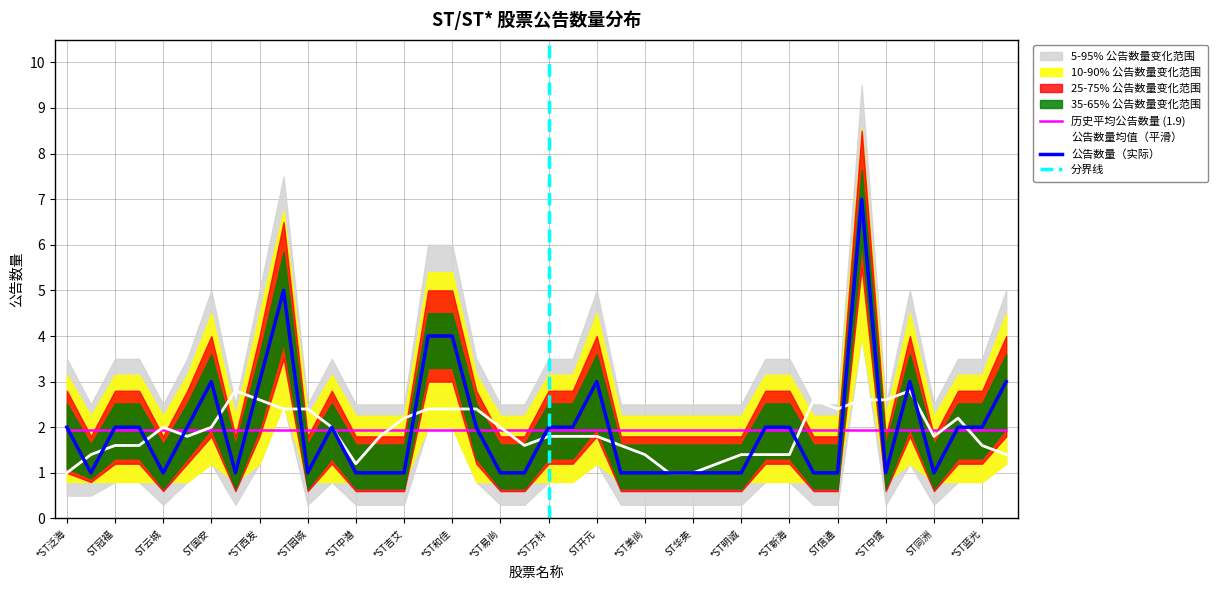

The value at ST开元 is 2. True or false?

False